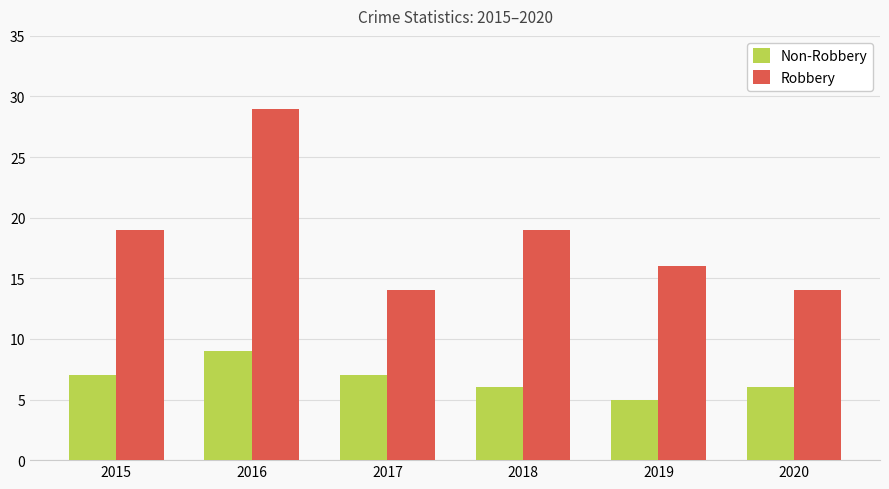

Which series changed the most between 2016 and 2020?

Robbery